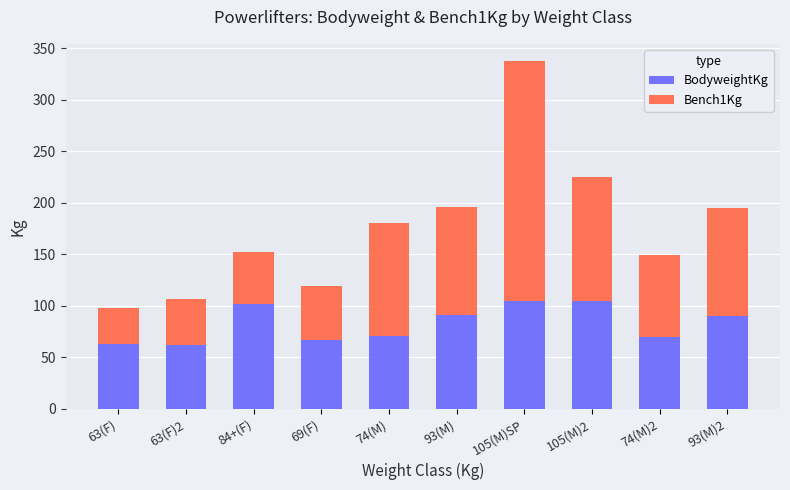

The BodyweightKg series shows 24.8 at 69(F). True or false?

False